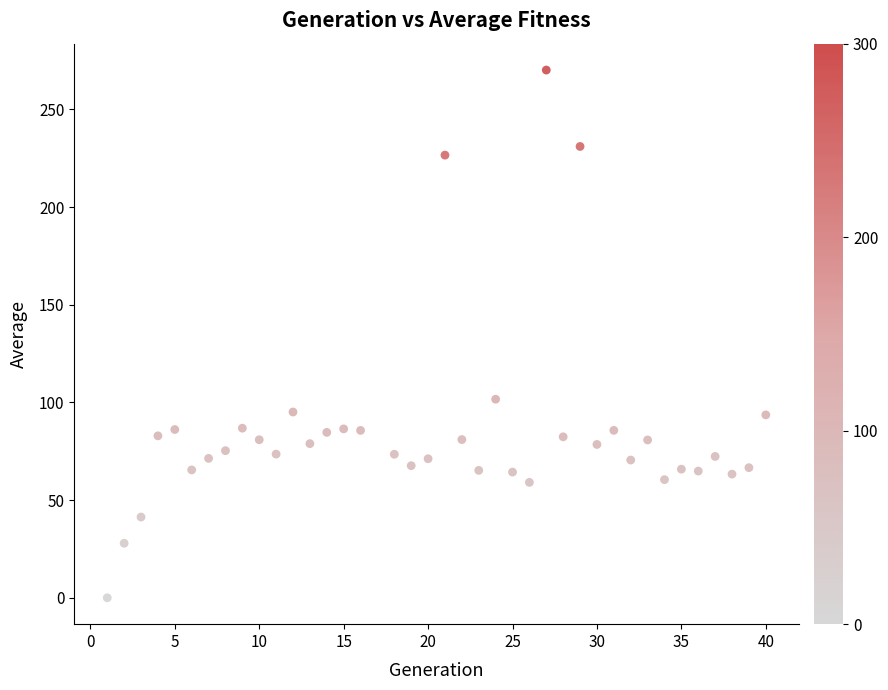

What Y value in the scatter plot is closest to 135?

101.6